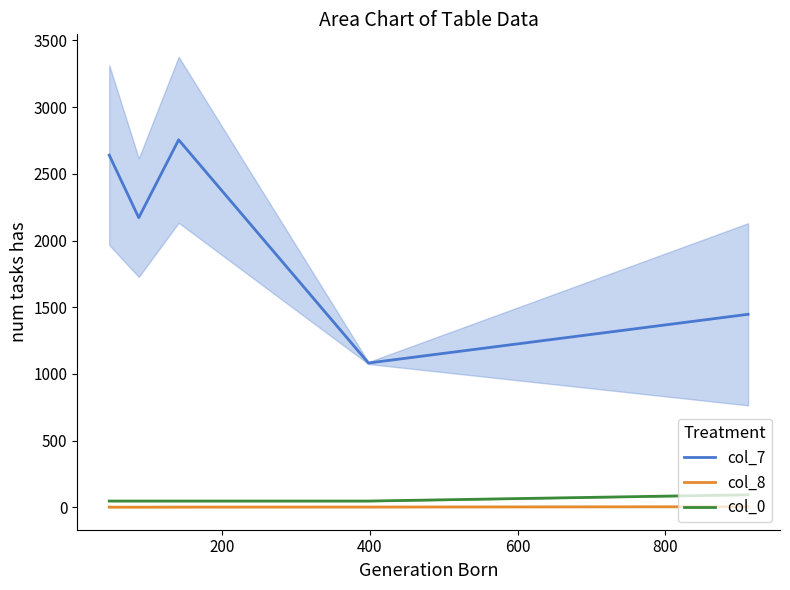

True or false: col_0 and col_7 intersect in this chart.

False